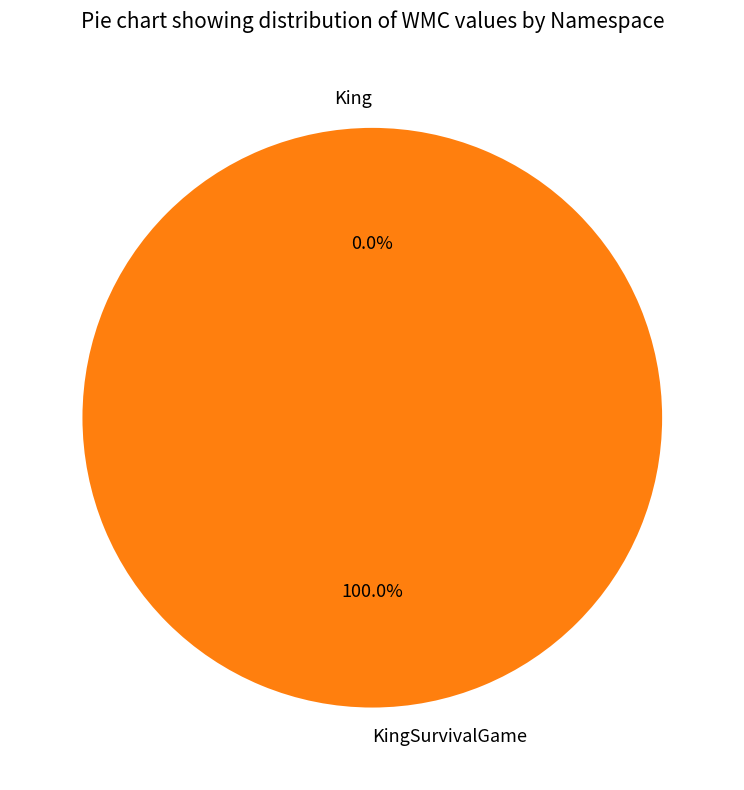

Which category accounts for the majority?

KingSurvivalGame